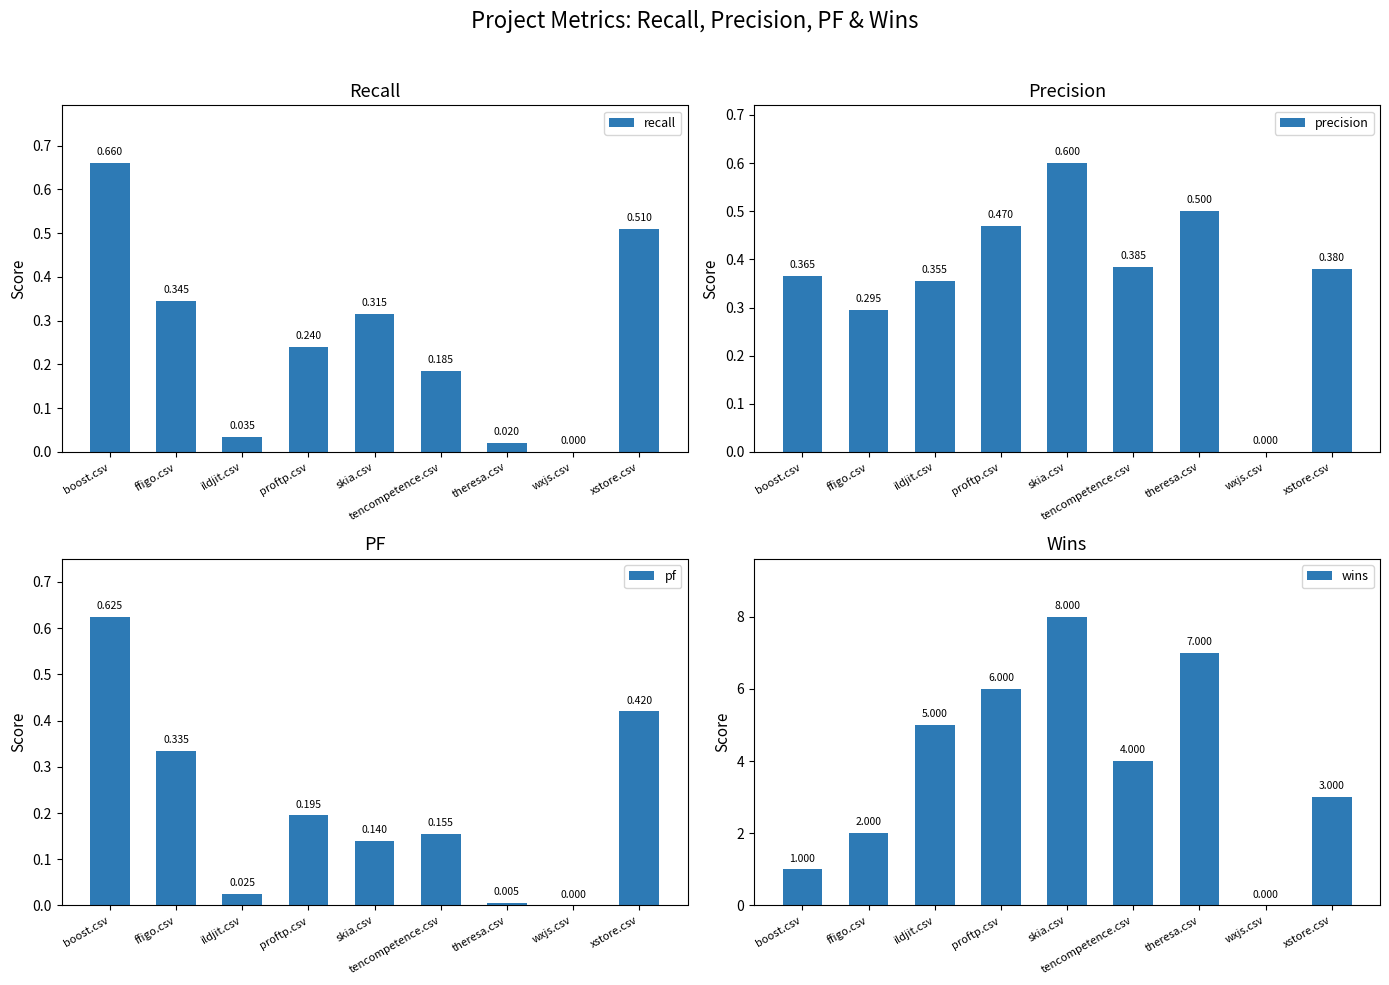

Between skia.csv and tencompetence.csv, which series saw the biggest shift?

wins